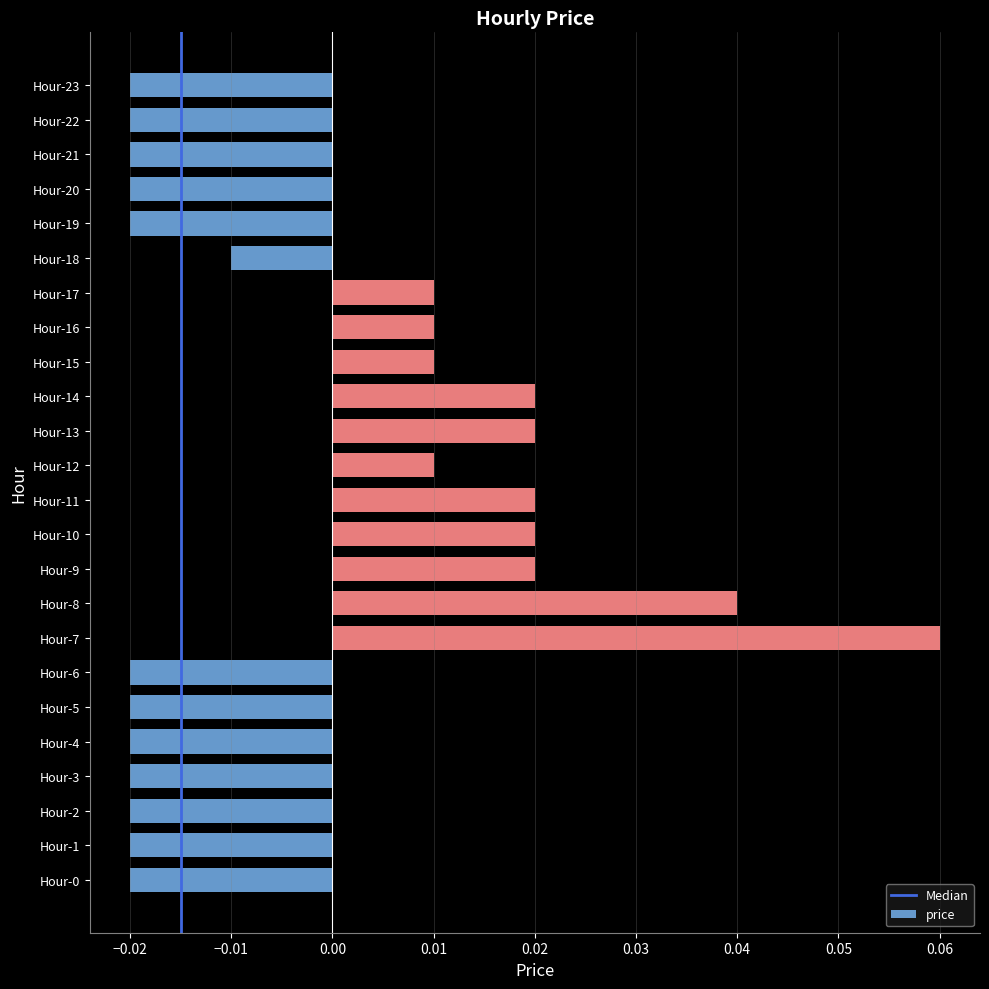

At which category does the chart reach its peak across all series?

Hour-7